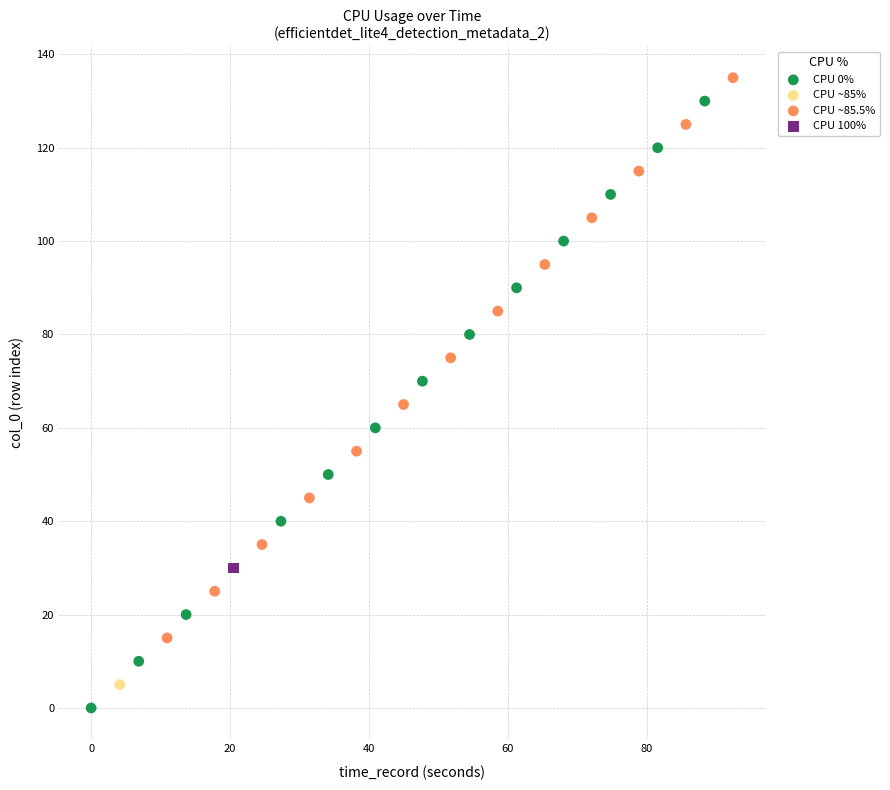

Which series contains the lowest Y value?

CPU 0%